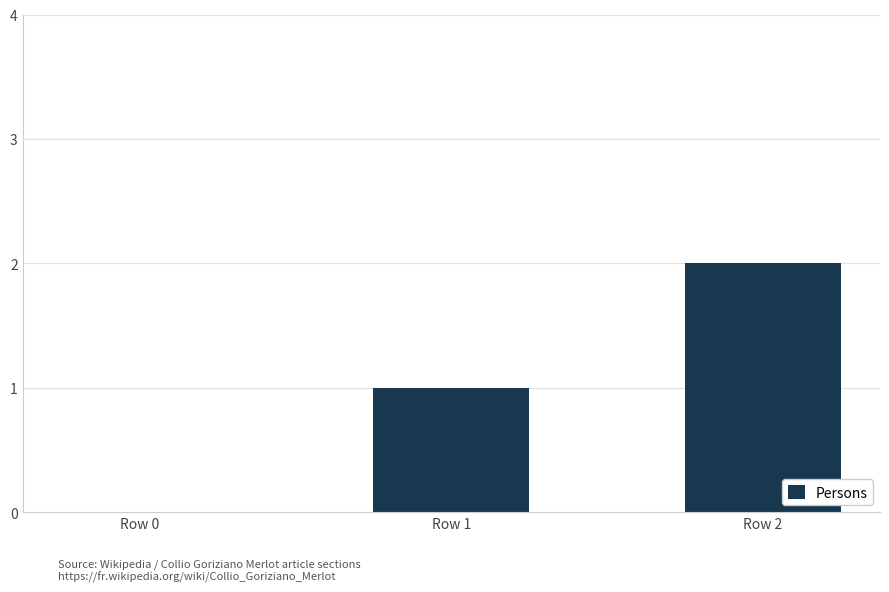

How many positive values are there?

2